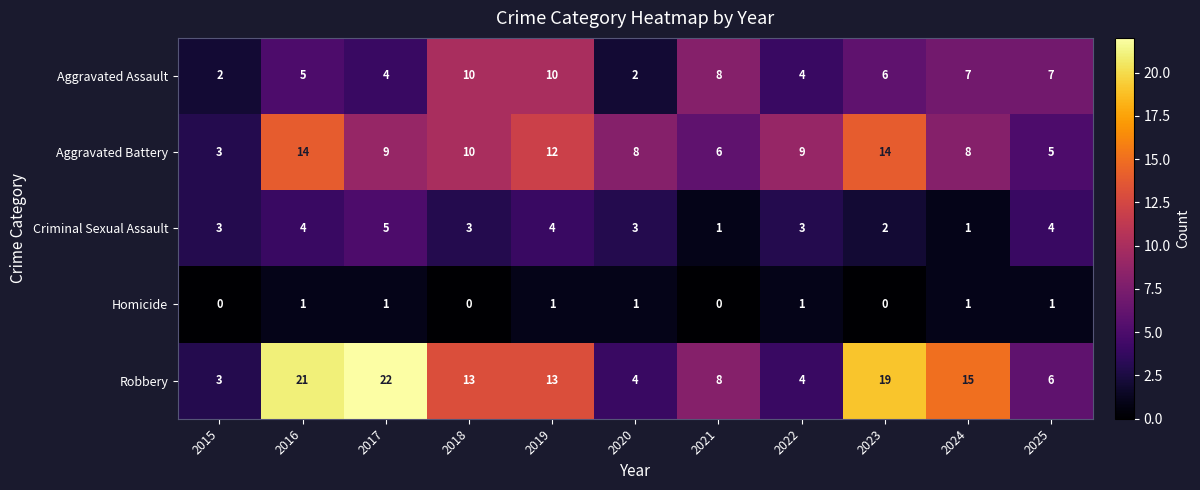

At how many categories does at least one series exceed 6?

10